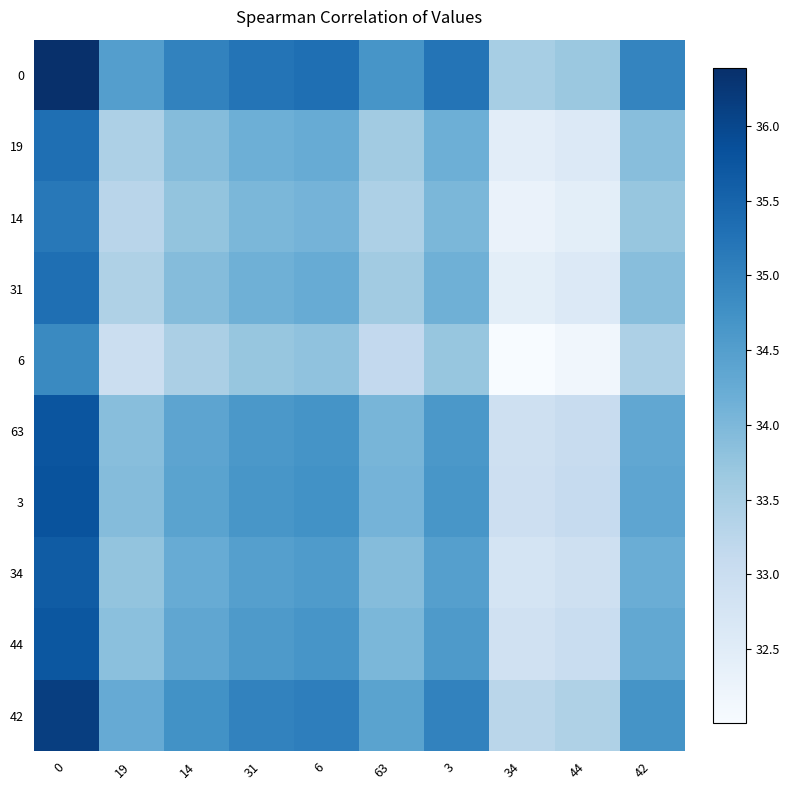

Rank the series by their maximum value, from highest to lowest.

0, 42, 3, 63, 44, 34, 19, 31, 14, 6